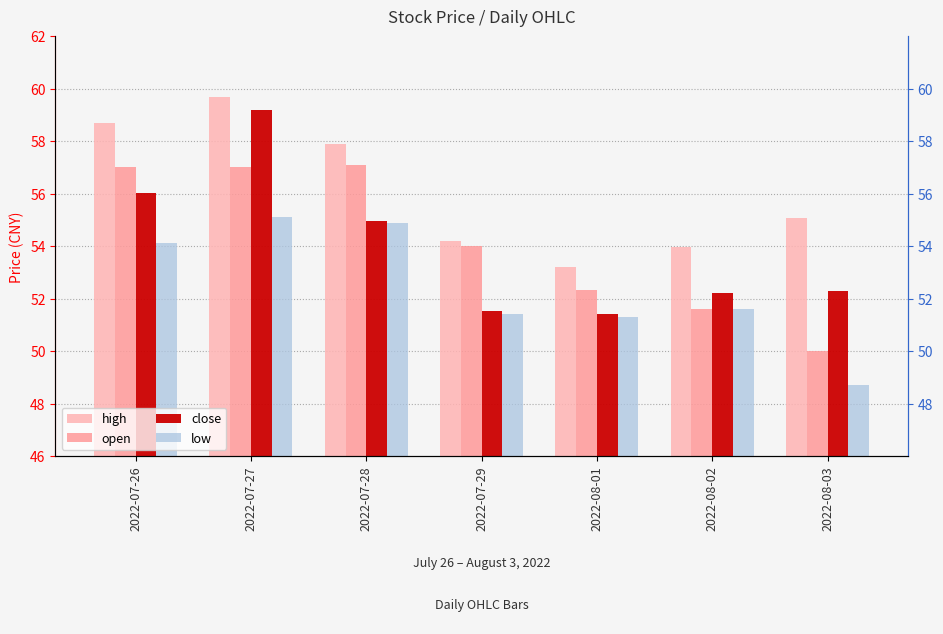

List the series in order of their peak value, lowest first.

low, open, close, high